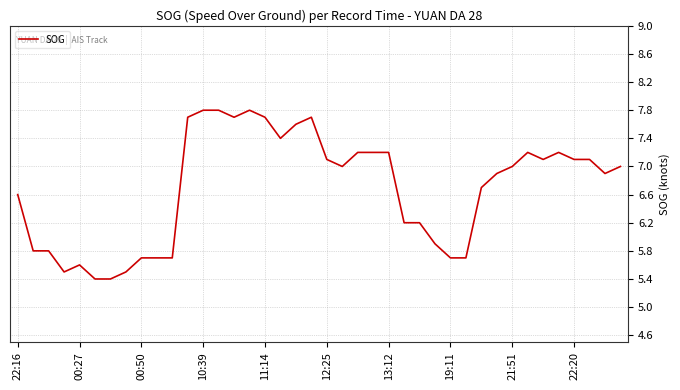

What is the smallest value displayed?

5.4